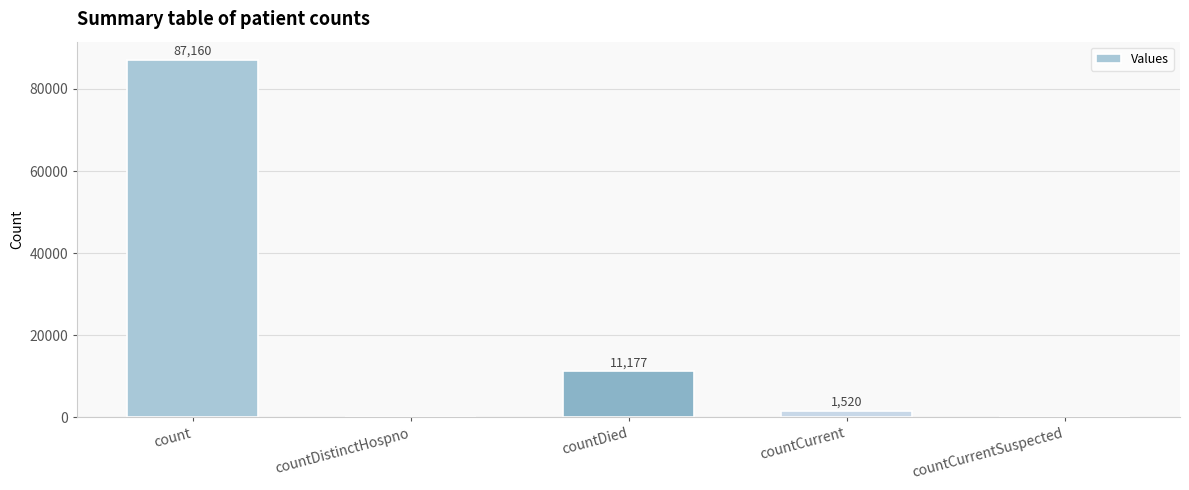

What is the difference between the values at countDied and count?

75983